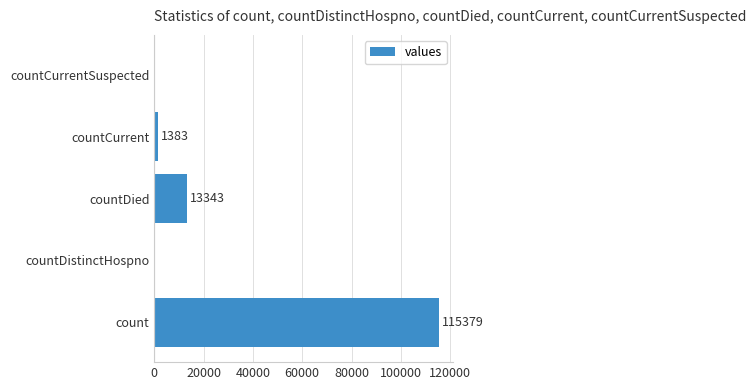

What is the greatest value displayed?

115379